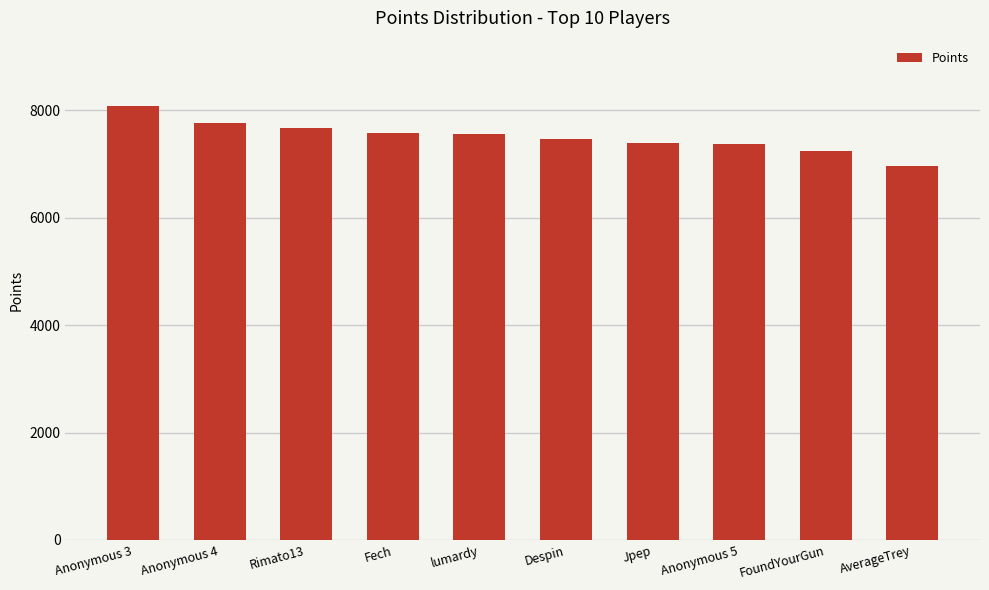

What is the label of the 3rd bar from the left?

Rimato13